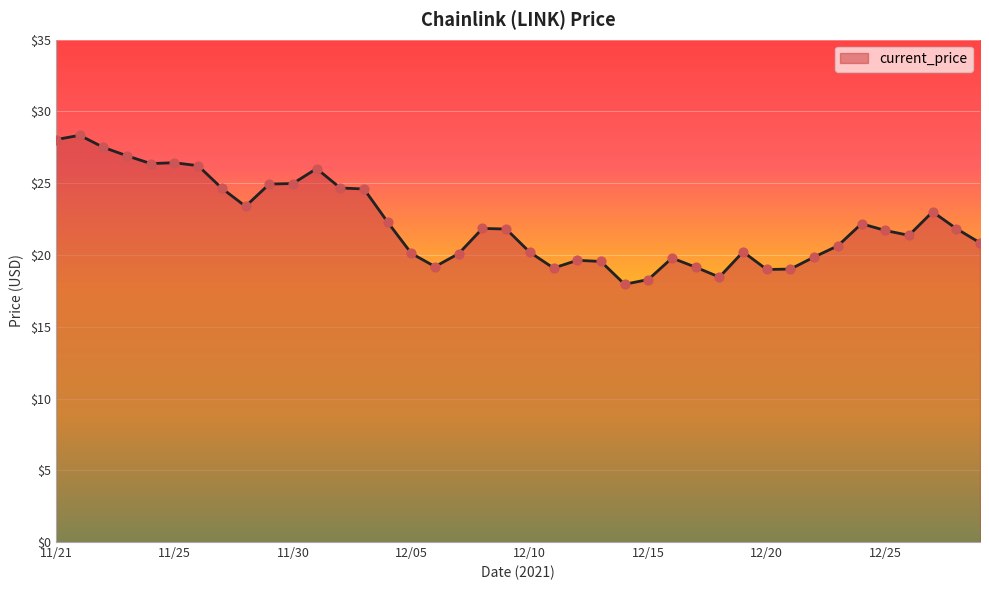

What is the smallest value displayed?

18.0